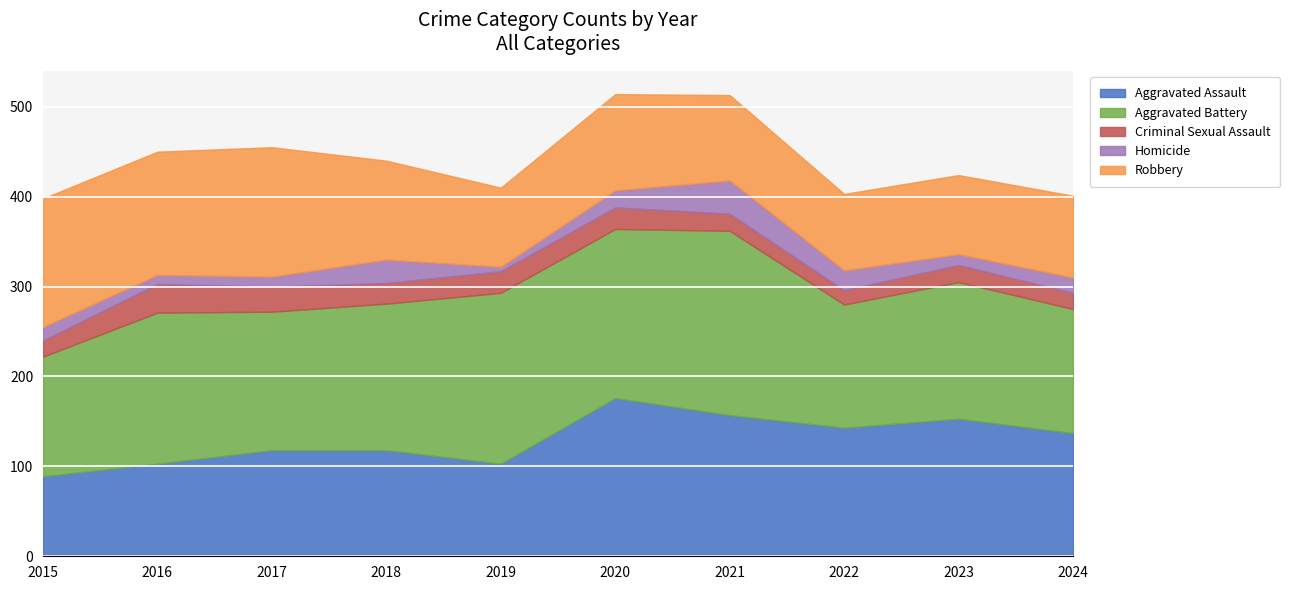

What is the difference between the maximum and minimum values in the Robbery series?

59